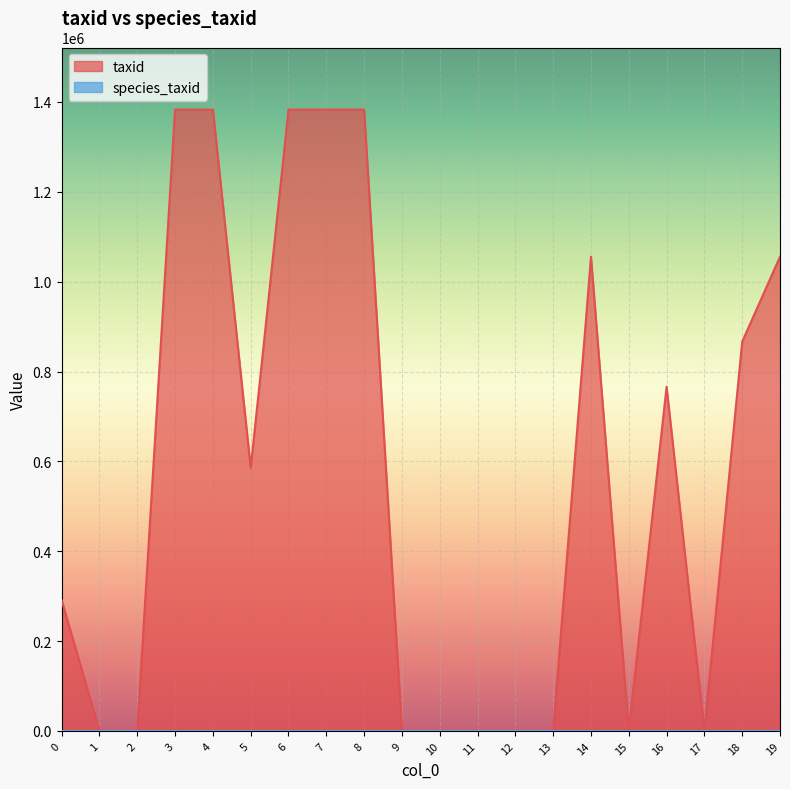

How many interior local valleys (lower than both neighbors) does the data have?

4